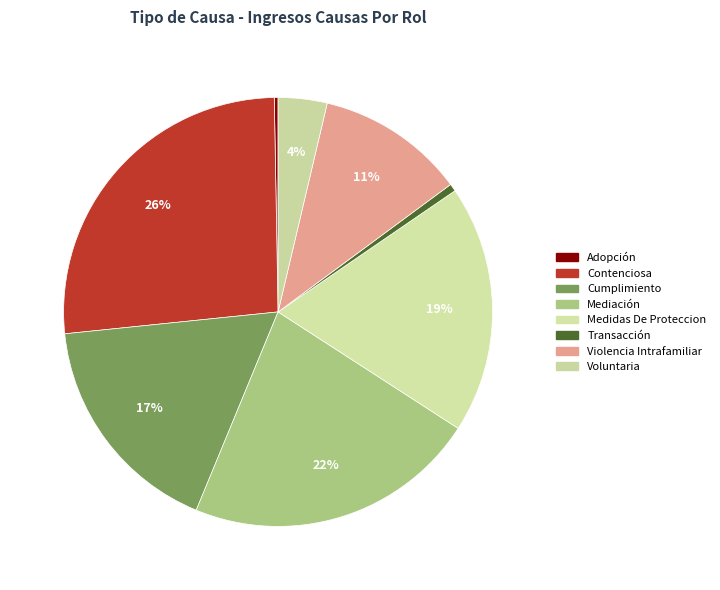

How many segments does this pie chart have?

8